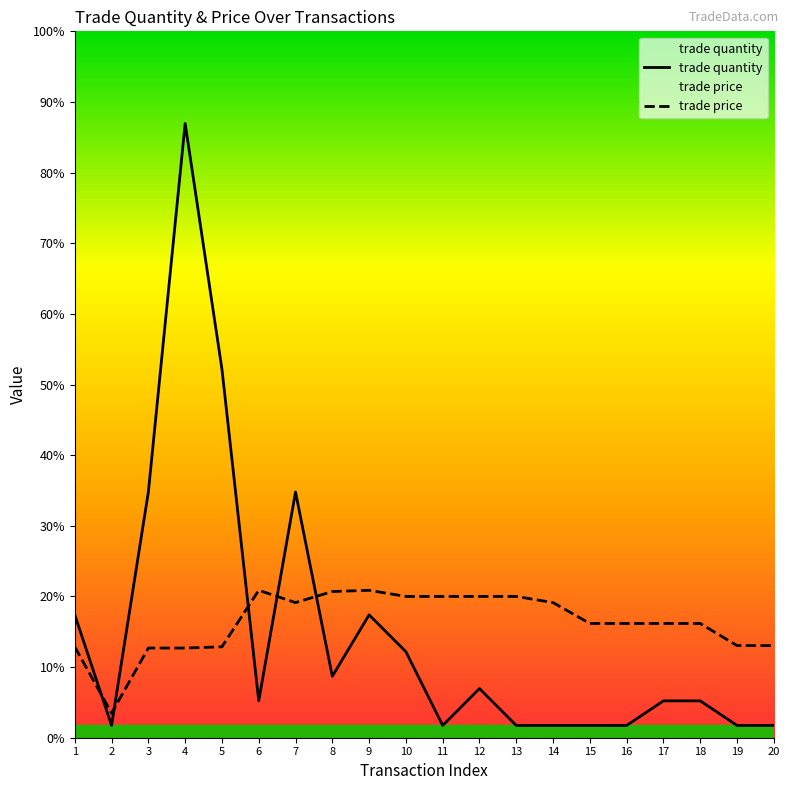

Does the chart display data point markers on the line(s)?

No